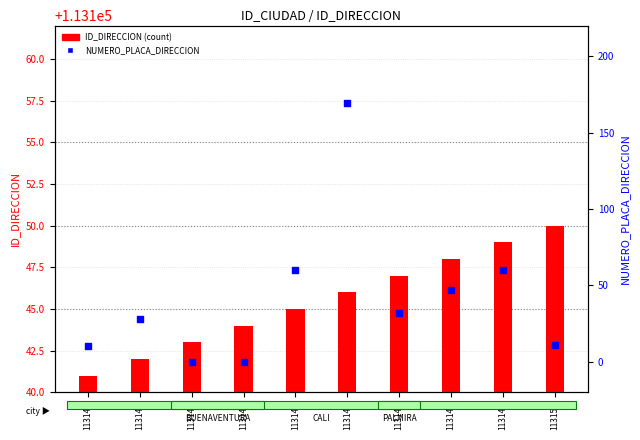

Which series has the largest total across all categories?

ID_DIRECCION (transformed)